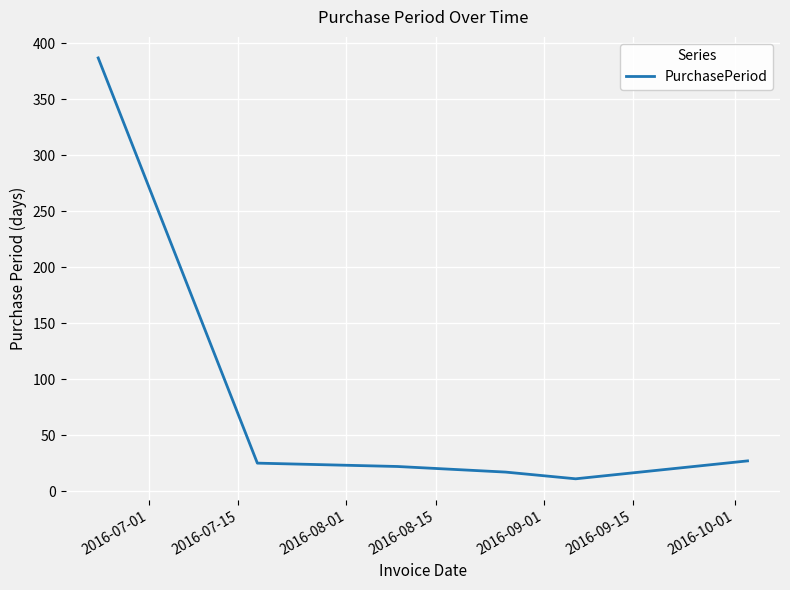

Count the number of data series in this chart.

1